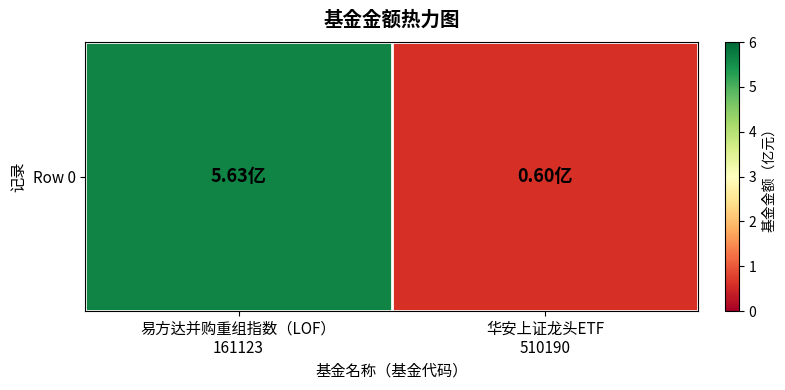

The value at 华安上证龙头ETF
510190 is 0.8. True or false?

False